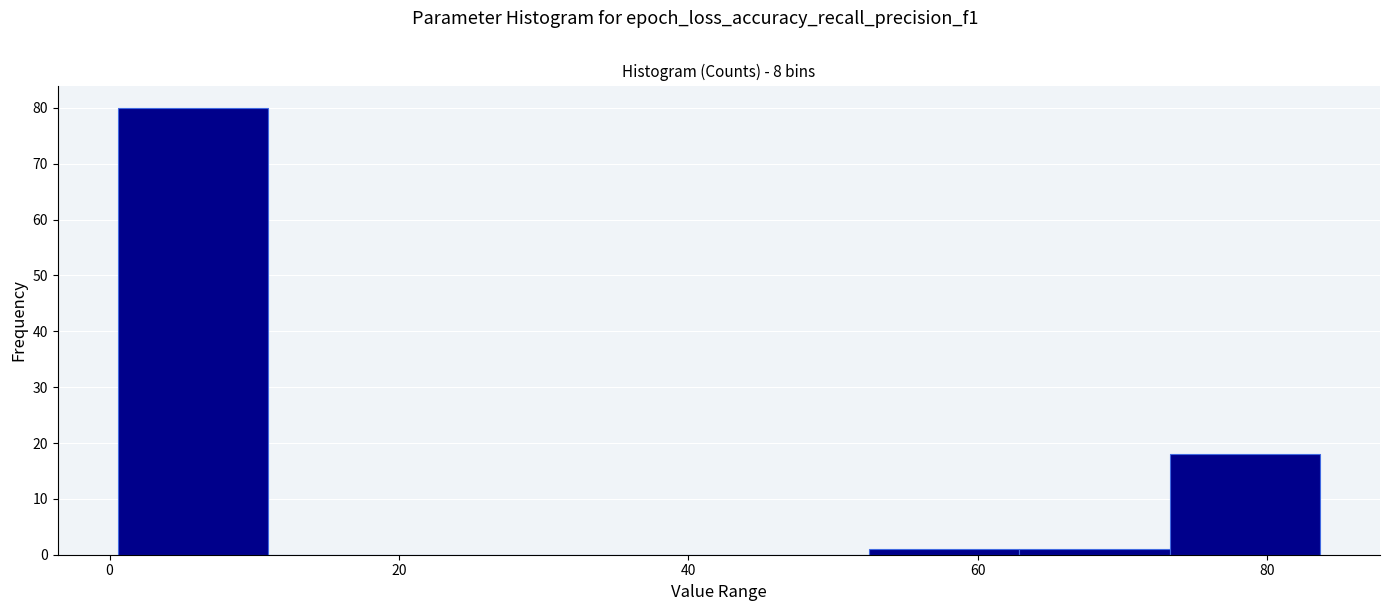

How tall is the bar that spans 0 to 10 on the x-axis? Neither the bar edges nor the heights are printed on the chart, so give them approximately, as read against the axes.

80